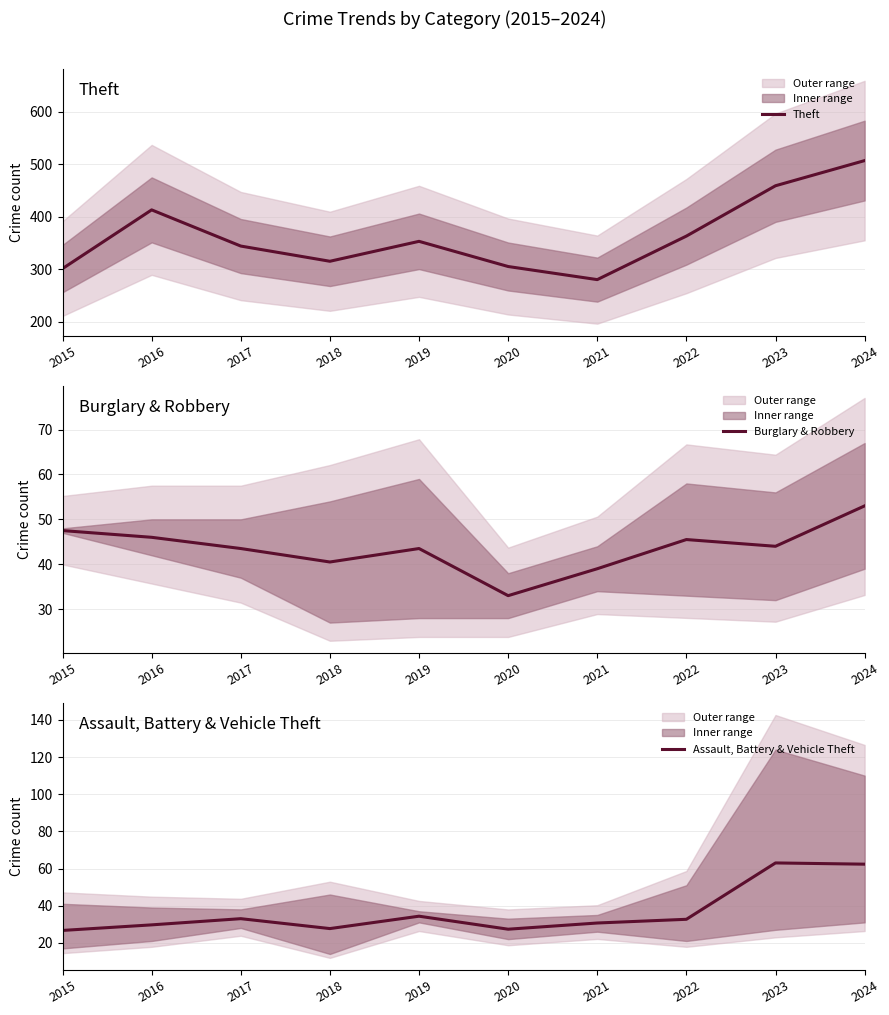

What is the sum of all Assault, Battery & Vehicle Theft values?

367.3